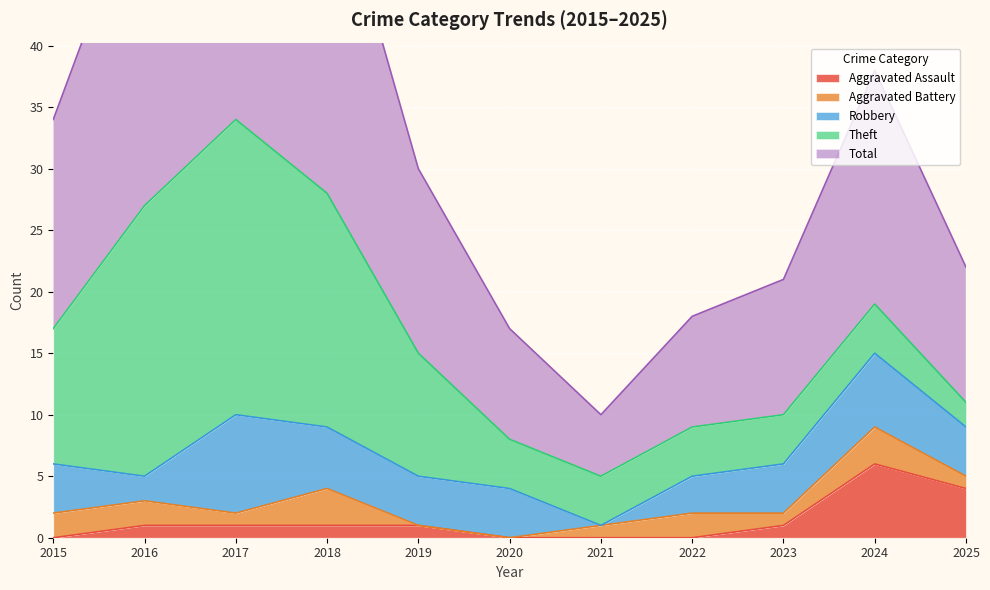

At which label does Aggravated Assault reach its peak?

2024